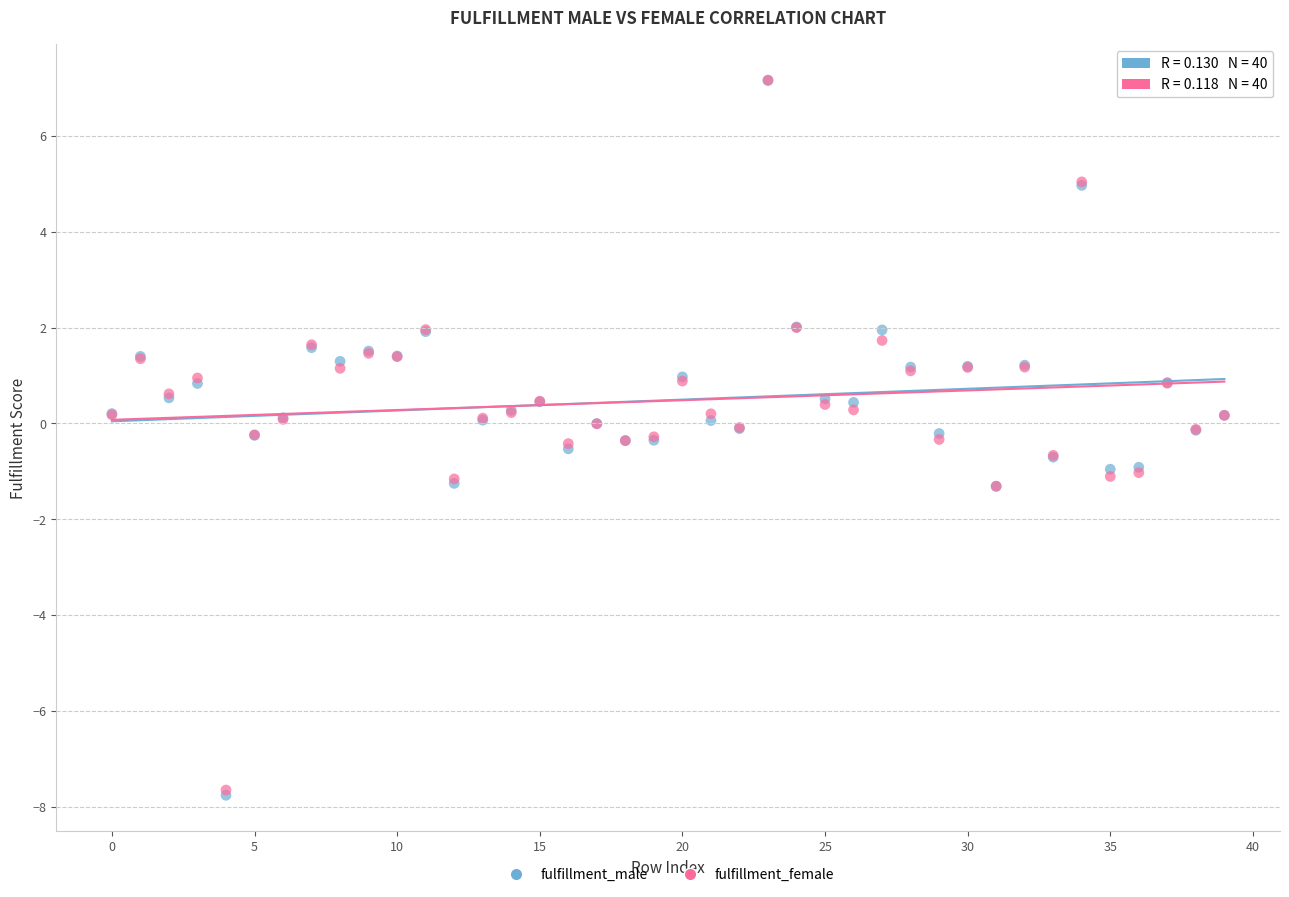

What are all the series names shown in the legend?

fulfillment_male, fulfillment_female